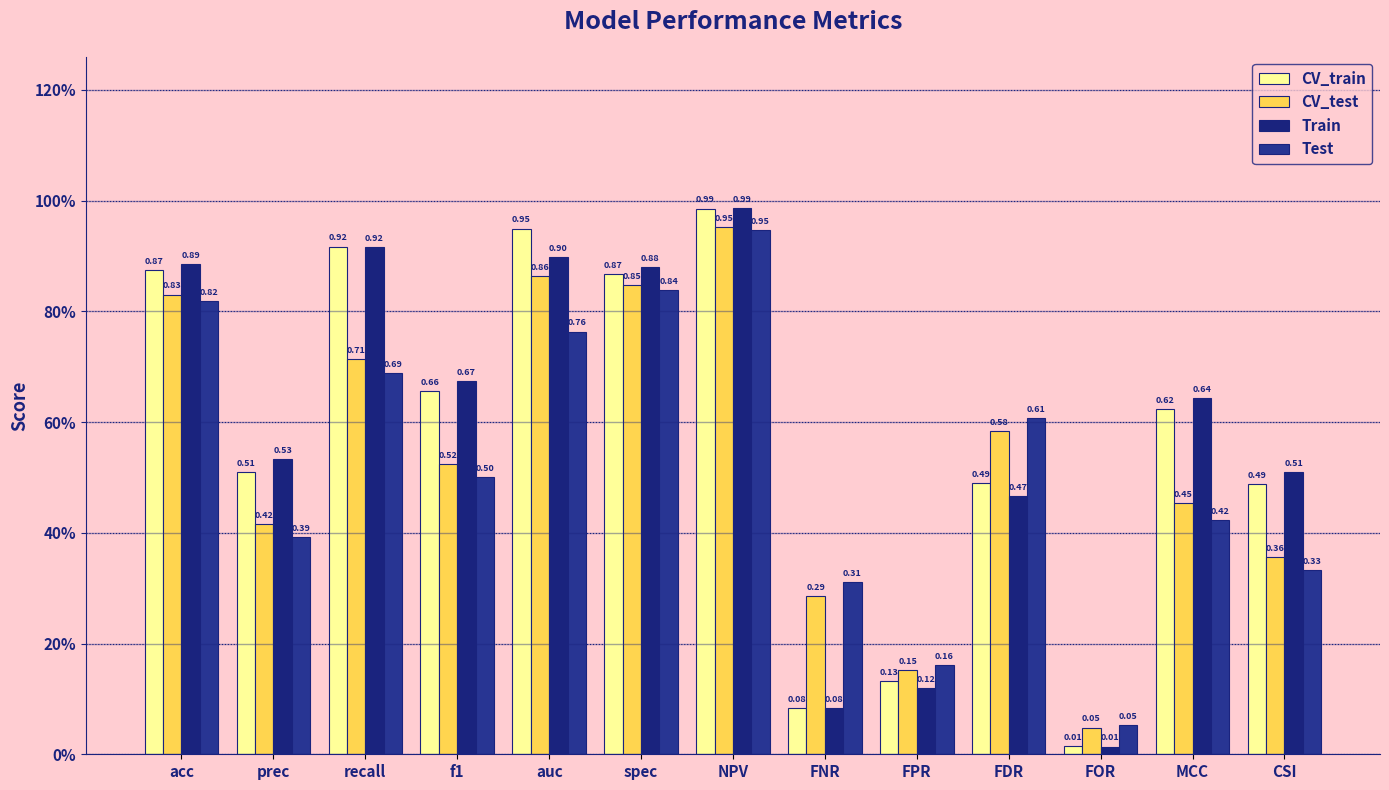

At which label is CV_train closest to 0?

FOR